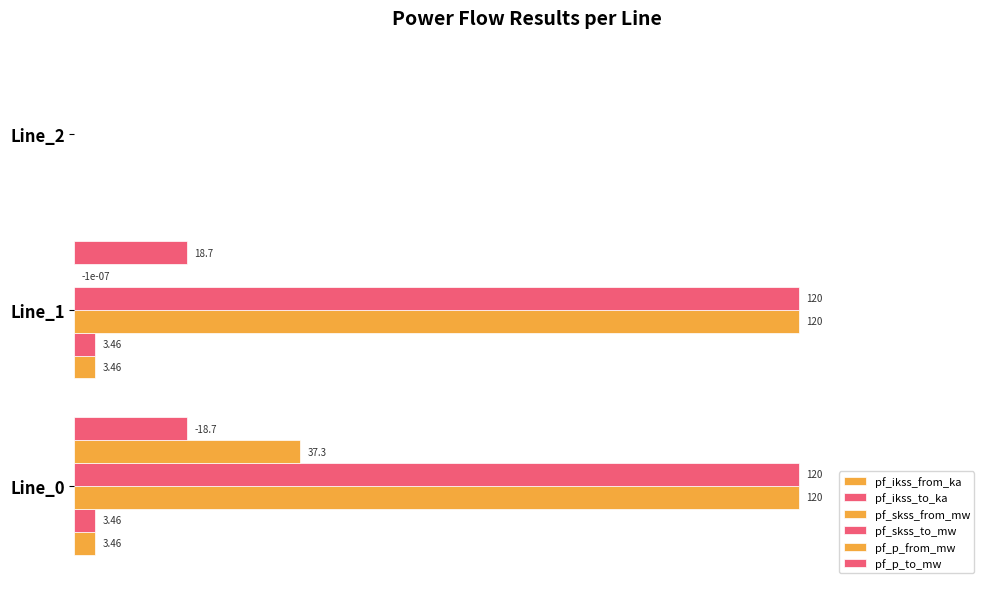

What is the value of the pf_ikss_to_ka bar at the 2nd from the left?

3.5